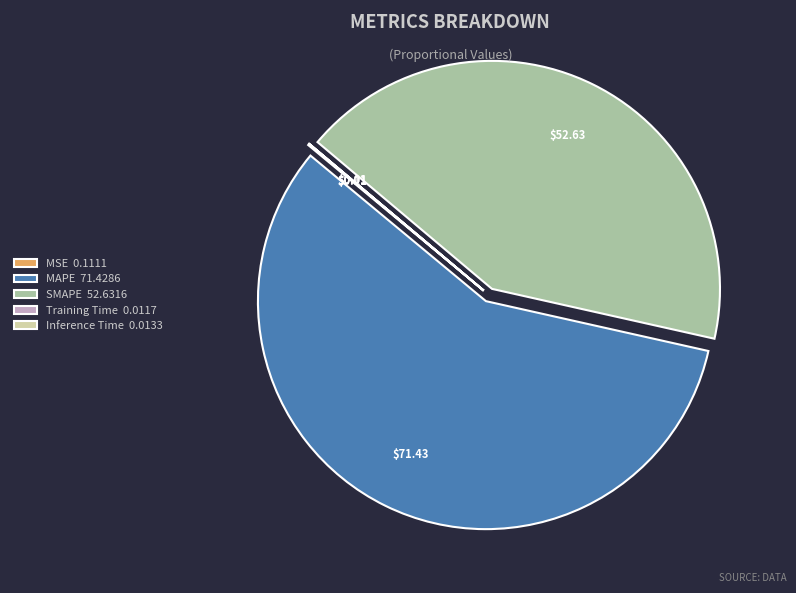

Approximately how many times larger is the value at SMAPE 52.6316 compared to MAPE 71.4286?

0.7